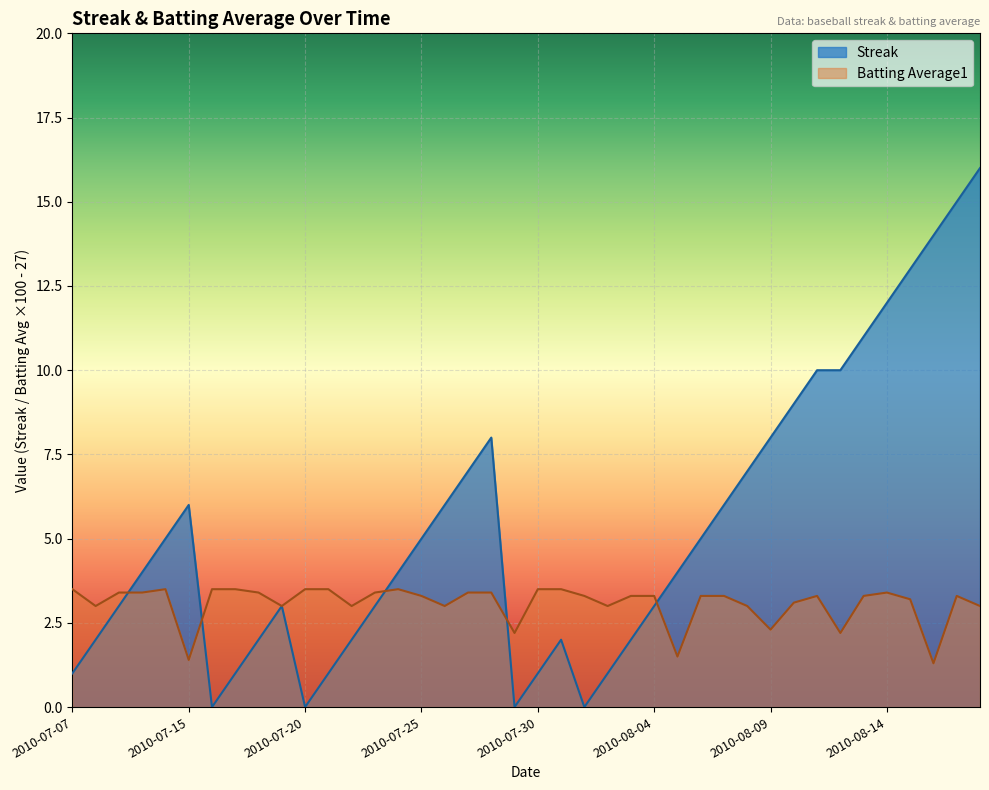

At which category is the sum across all series the highest?

2010-08-18